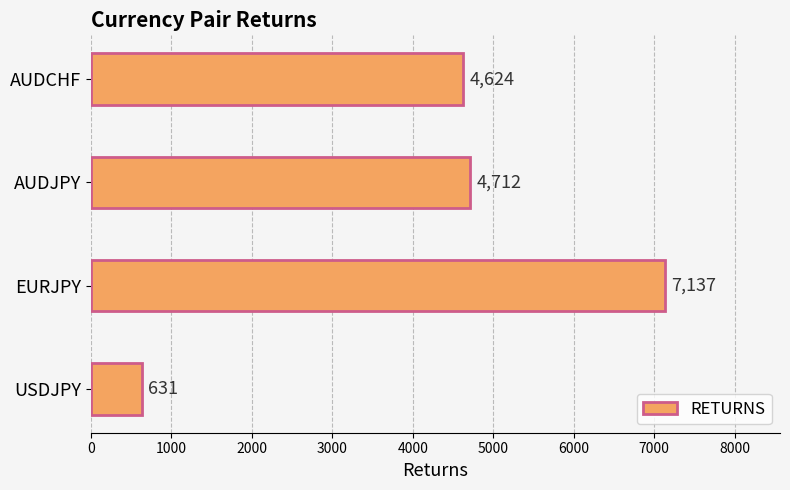

Approximately how many times larger is the value at EURJPY compared to USDJPY?

11.3